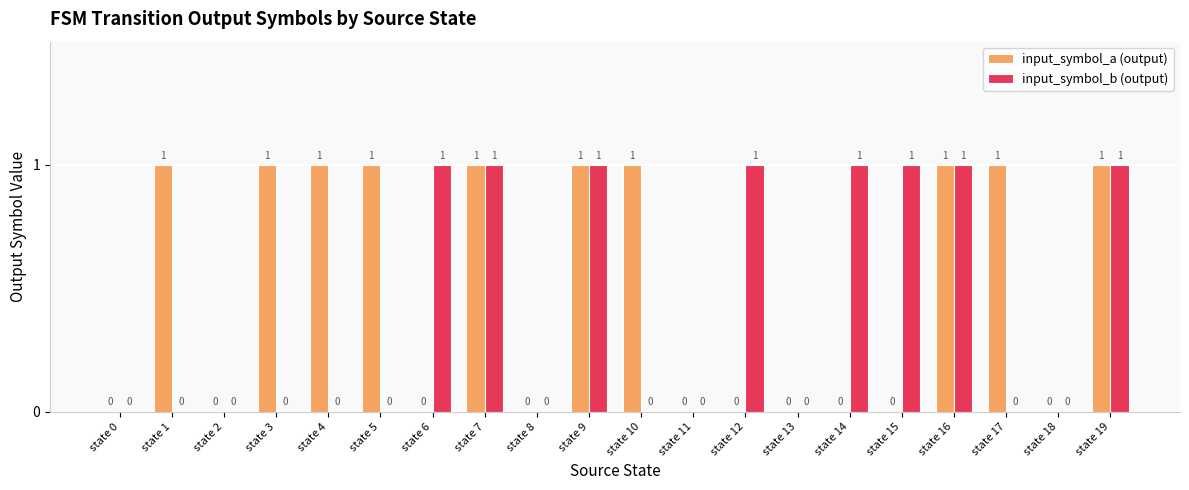

What is the total value across all series at state 1?

1